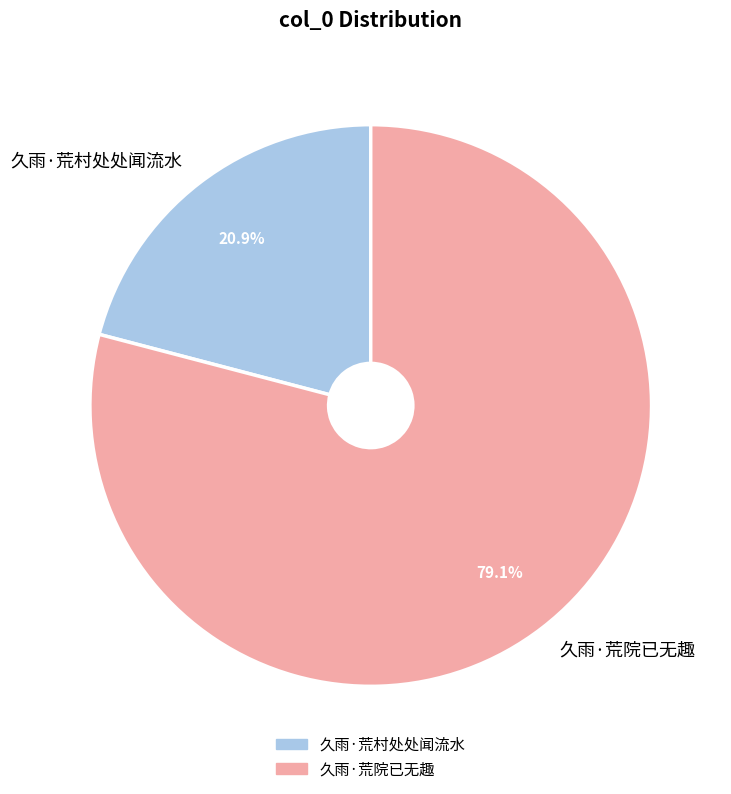

Rank the categories by value from lowest to highest.

久雨·荒村处处闻流水, 久雨·荒院已无趣